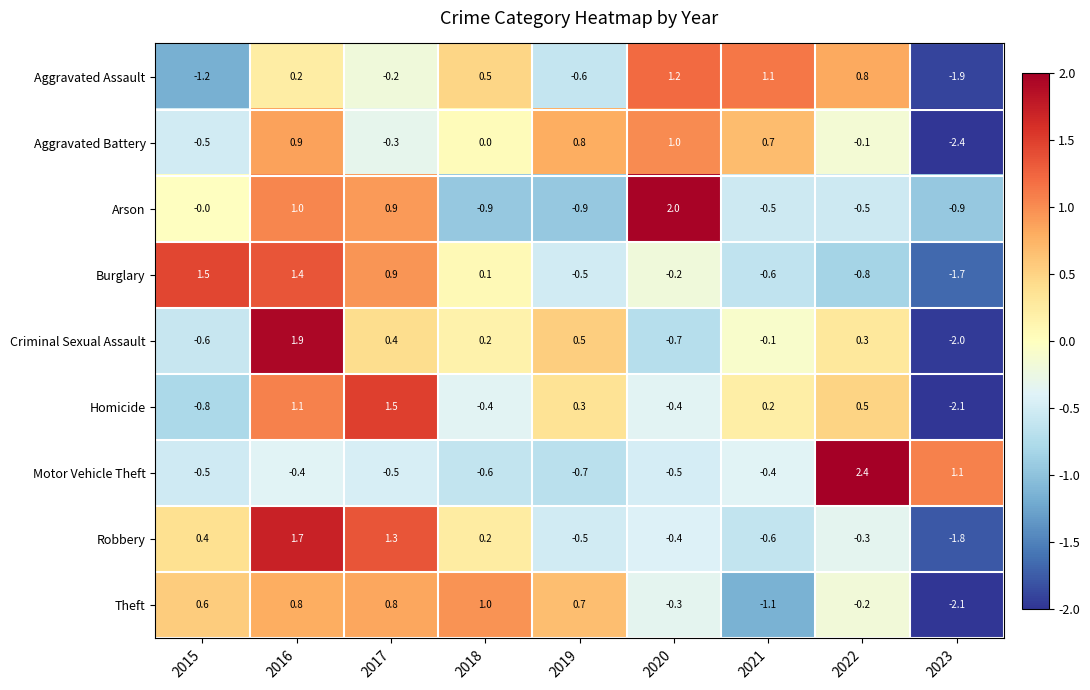

What is the total value across all series at 2017?

4.8